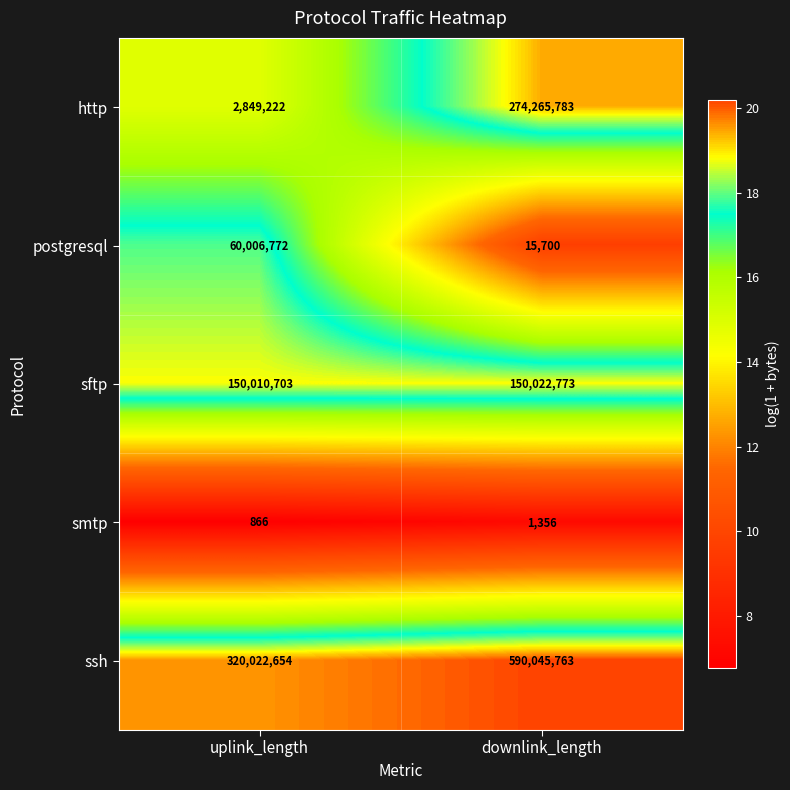

What is the highest value of the postgresql series?

60006772